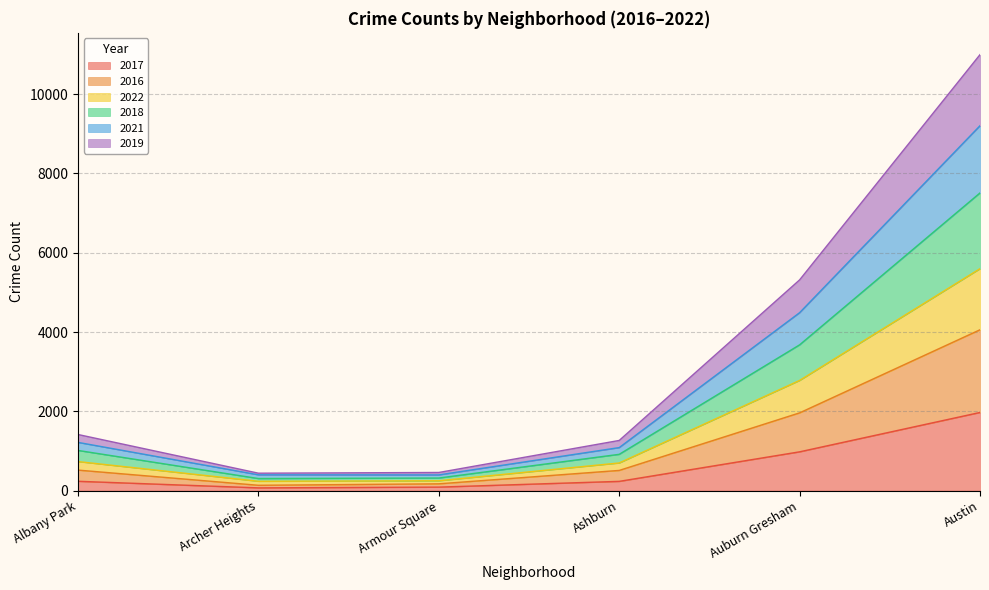

What is the maximum value shown in the chart?

10997